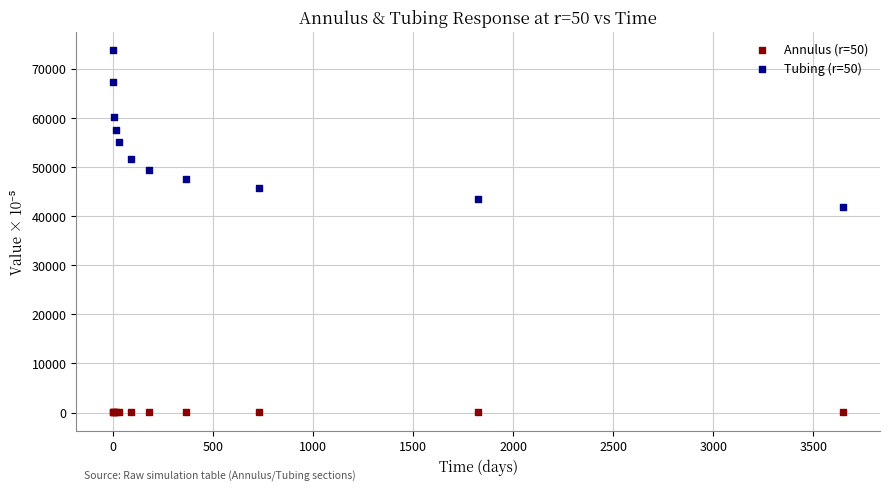

Which series has the largest Y range (max minus min)?

Tubing (r=50)